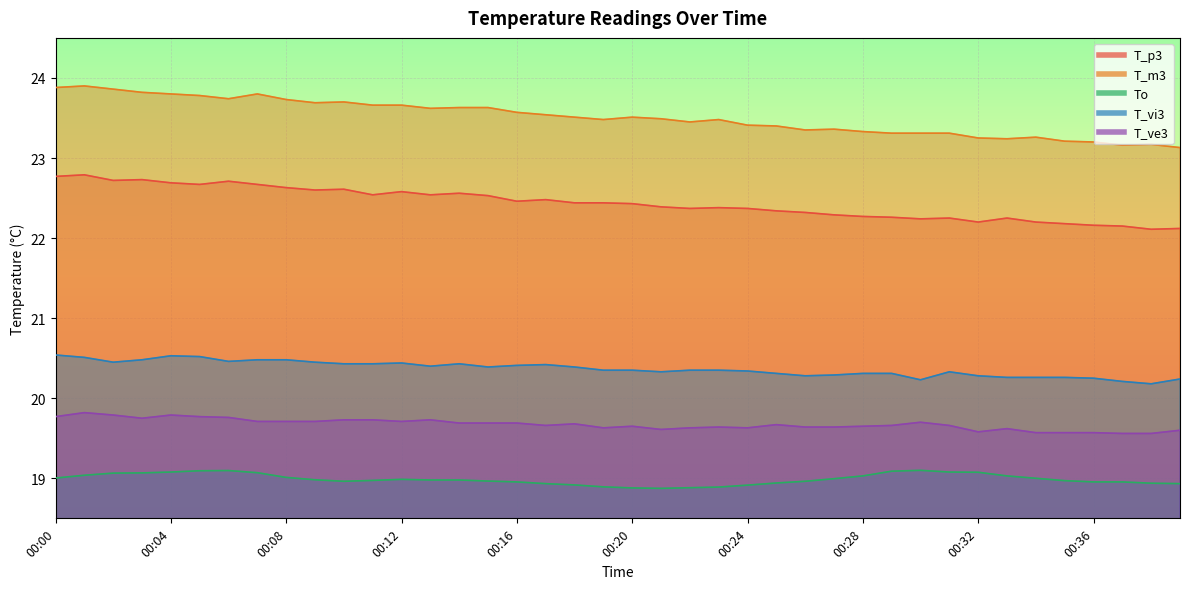

The T_ve3 series shows 32.6 at 00:21. True or false?

False